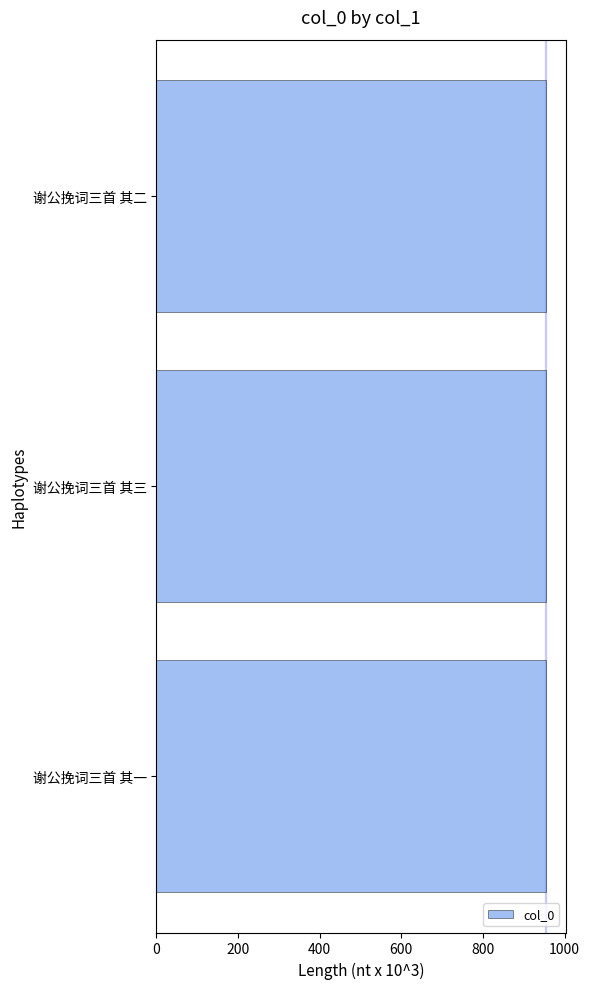

What value does the data have at 谢公挽词三首 其三?

953.9